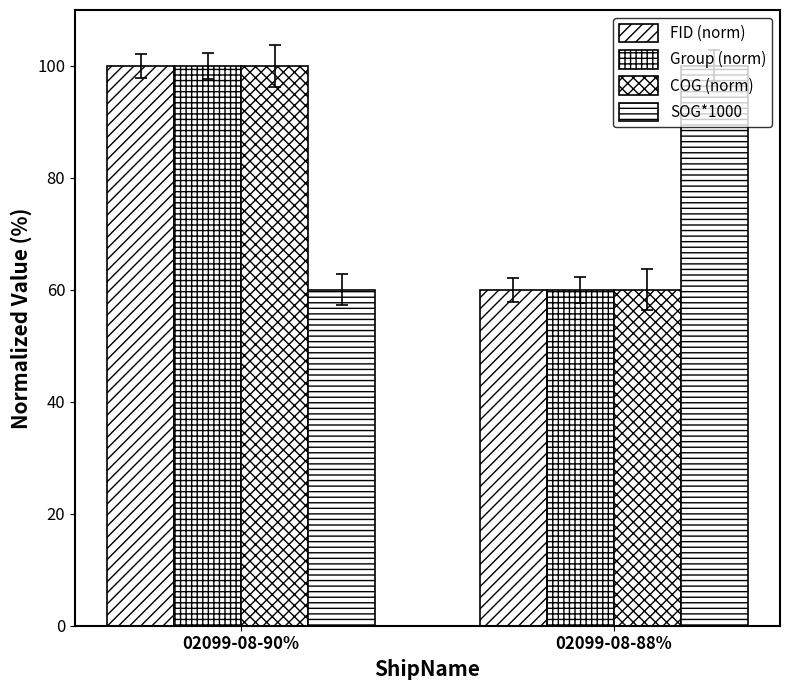

At which category is the sum across all series the highest?

02099-08-90%